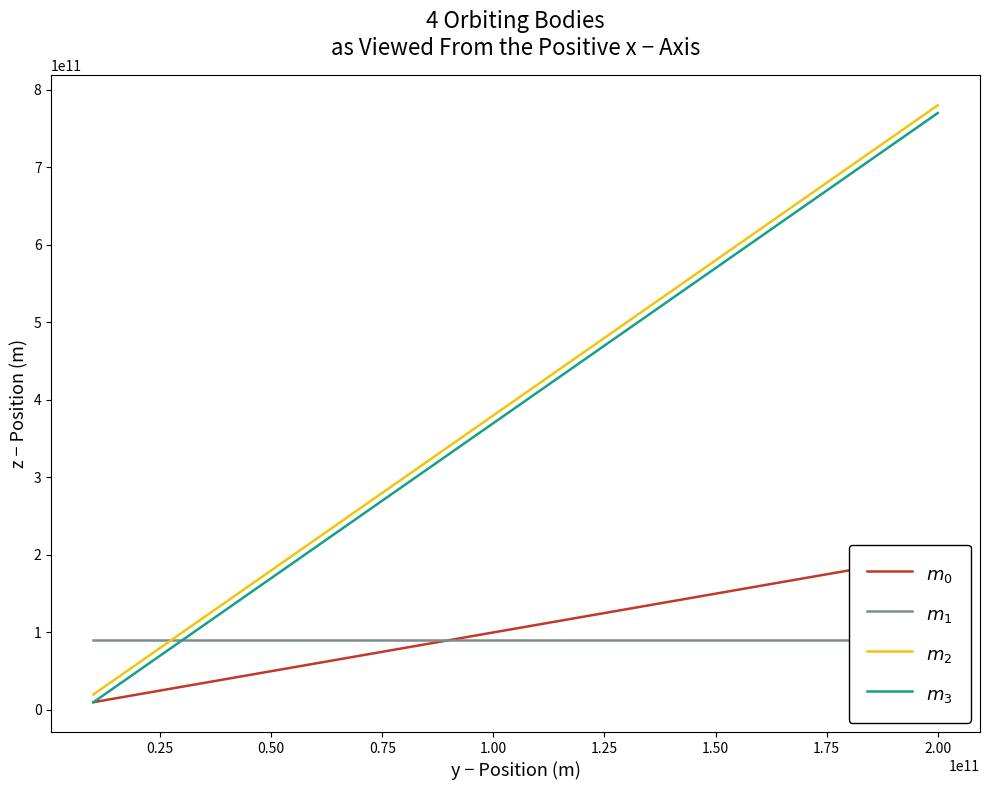

True or false: $m_2$ and $m_3$ cross at least once.

False